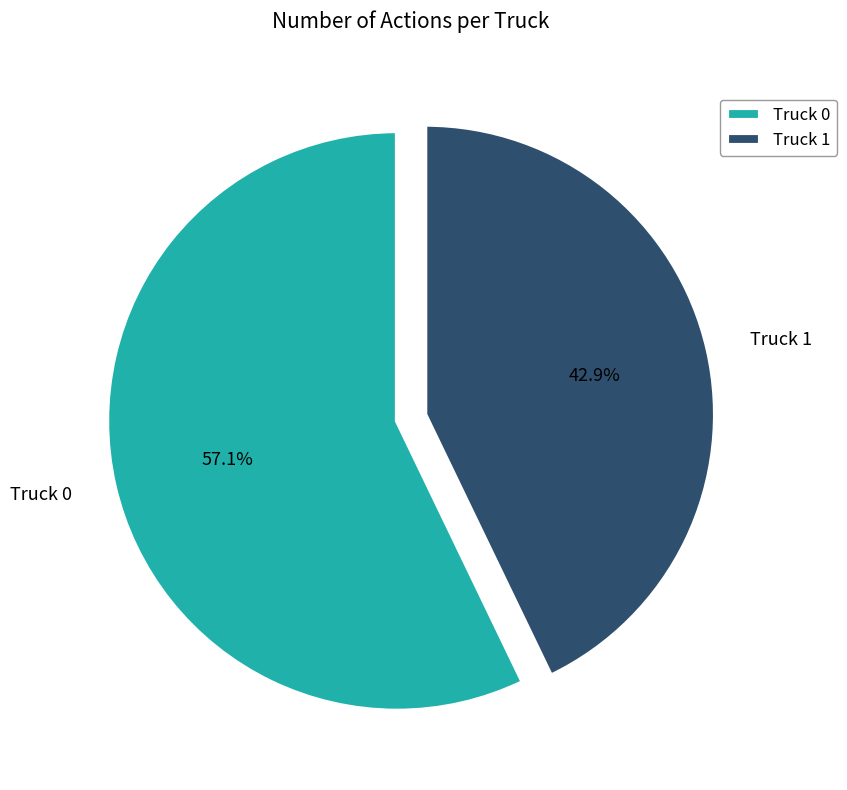

True or false: Truck 1 accounts for 34% of the total.

False